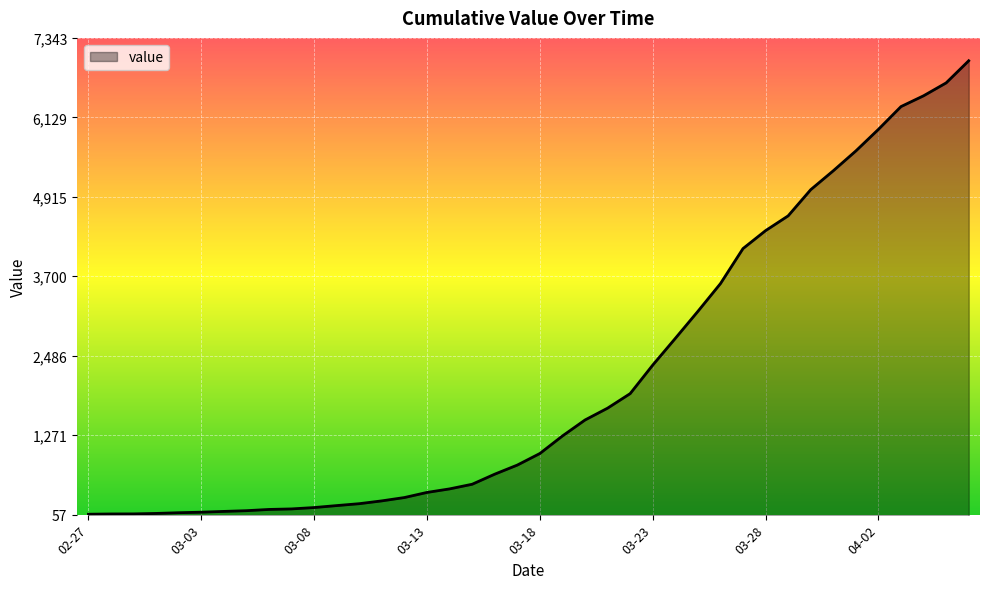

What is the greatest value displayed?

6994